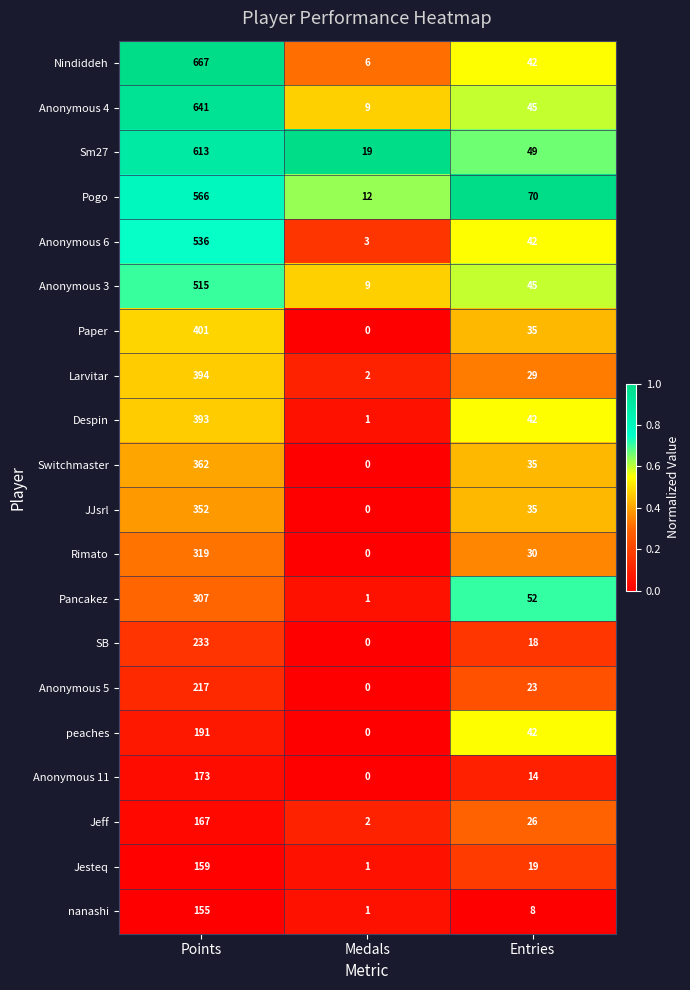

Which series has the largest range (max minus min)?

Nindiddeh